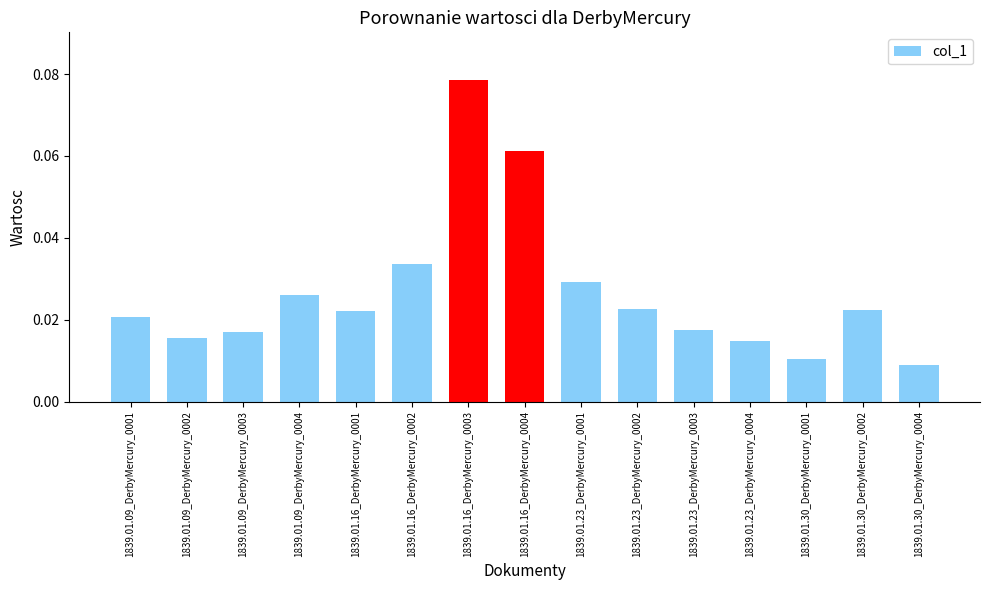

Which category has the highest value across all series?

1839.01.16_DerbyMercury_0003